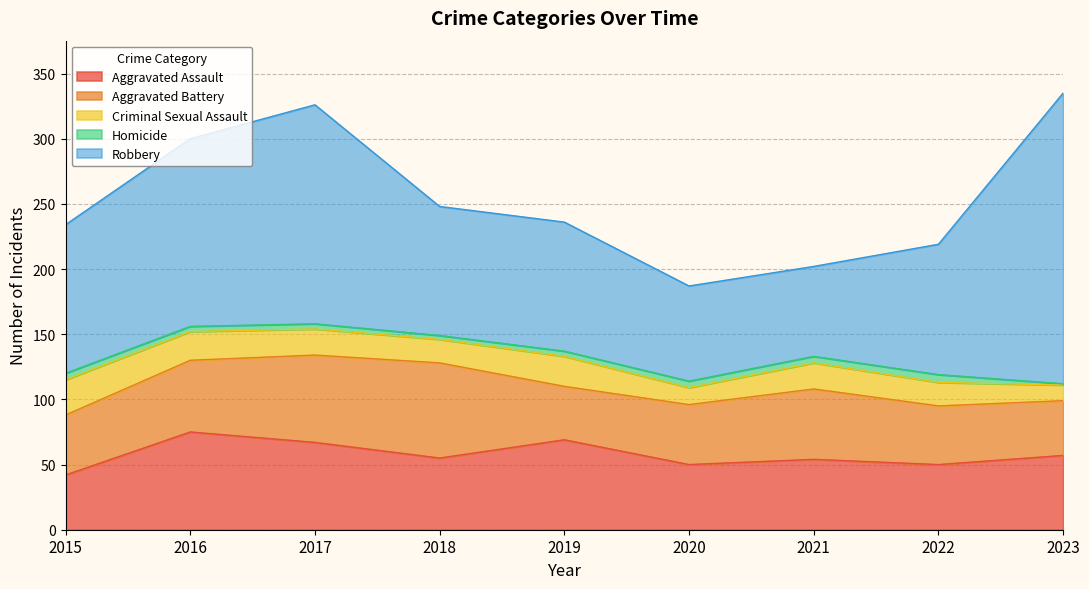

How many lines are shown in the chart?

5